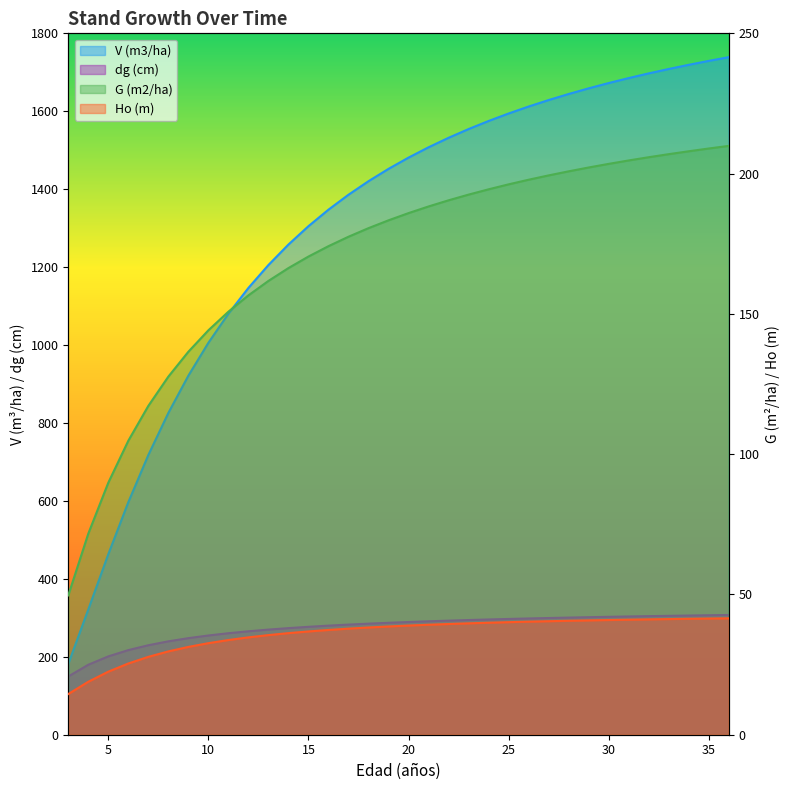

What are all the series names shown in the legend?

V (m3/ha), G (m2/ha), Ho (m), dg (cm)